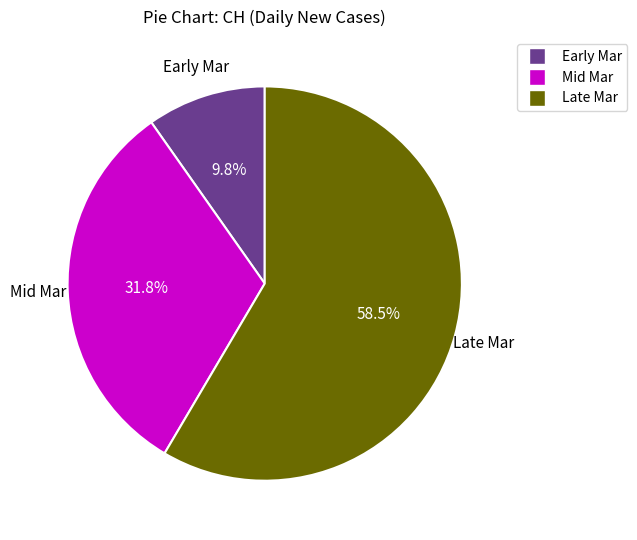

Is there a majority slice in this chart?

Yes